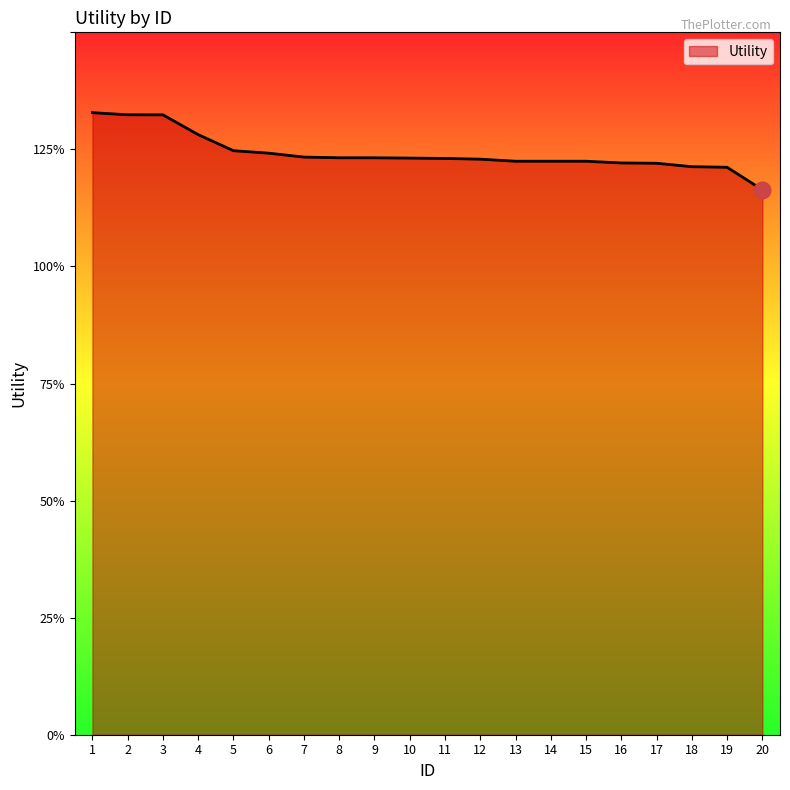

Is this an area chart (filled region under the line)?

Yes